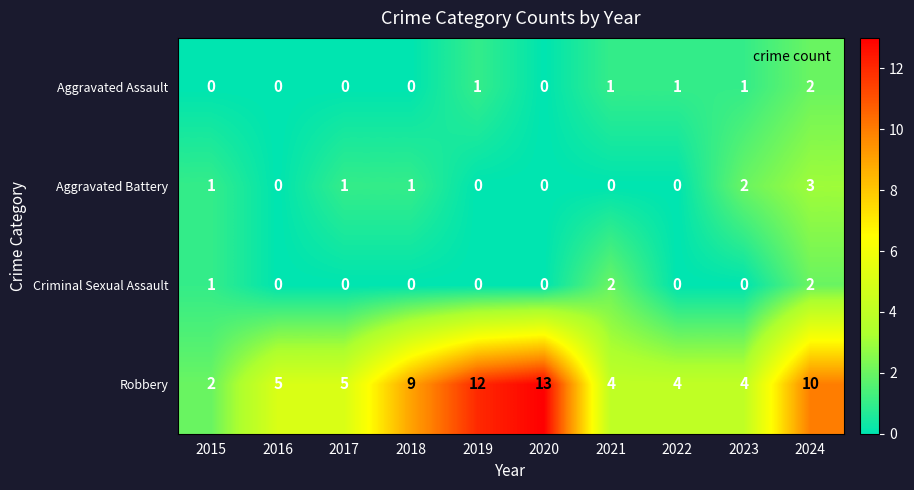

Which series has the largest total across all categories?

Robbery